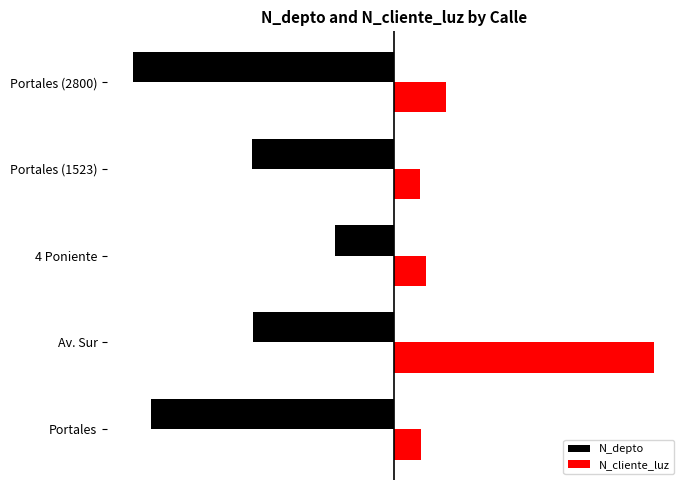

What are all the series names shown in the legend?

N_depto, N_cliente_luz